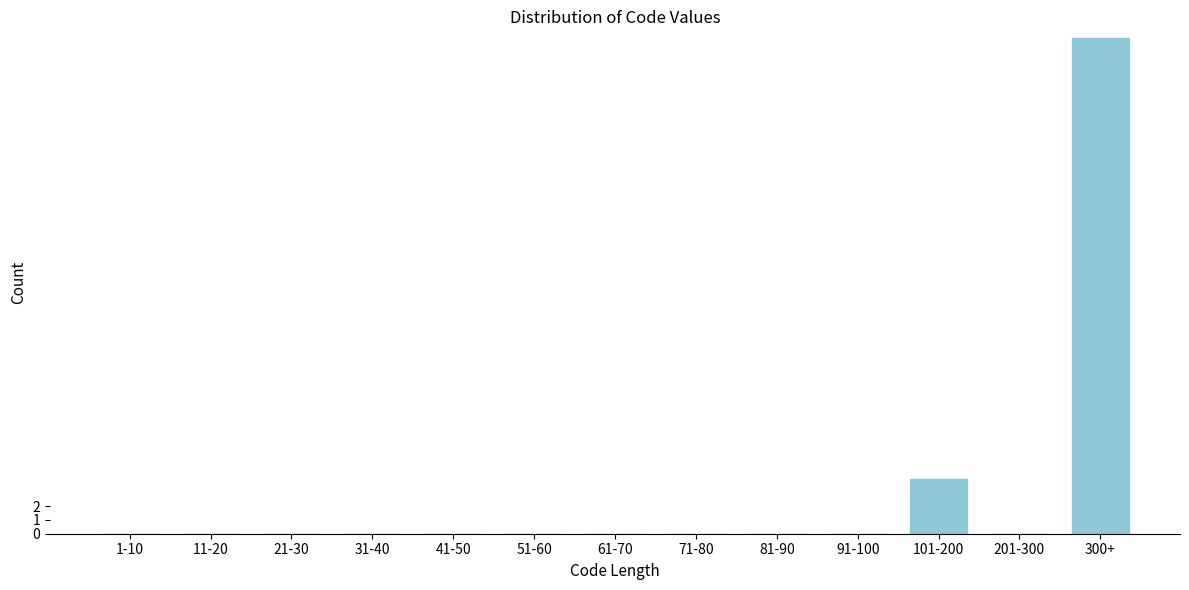

Reading right to left, list all the values displayed in this chart.

300+=36	201-300=0	101-200=4	91-100=0	81-90=0	71-80=0	61-70=0	51-60=0	41-50=0	31-40=0	21-30=0	11-20=0	1-10=0